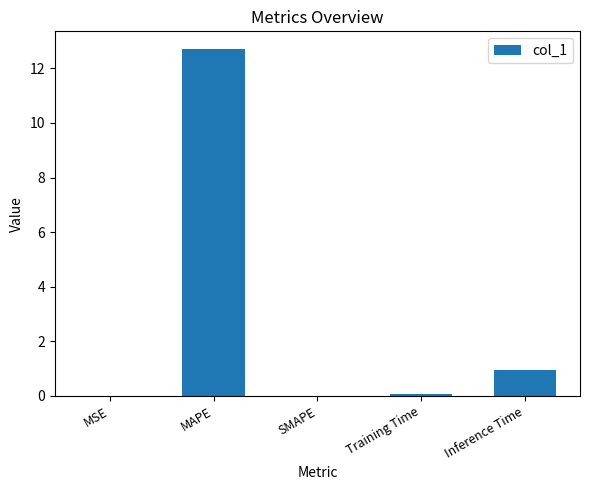

What is the maximum value shown in the chart?

12.7